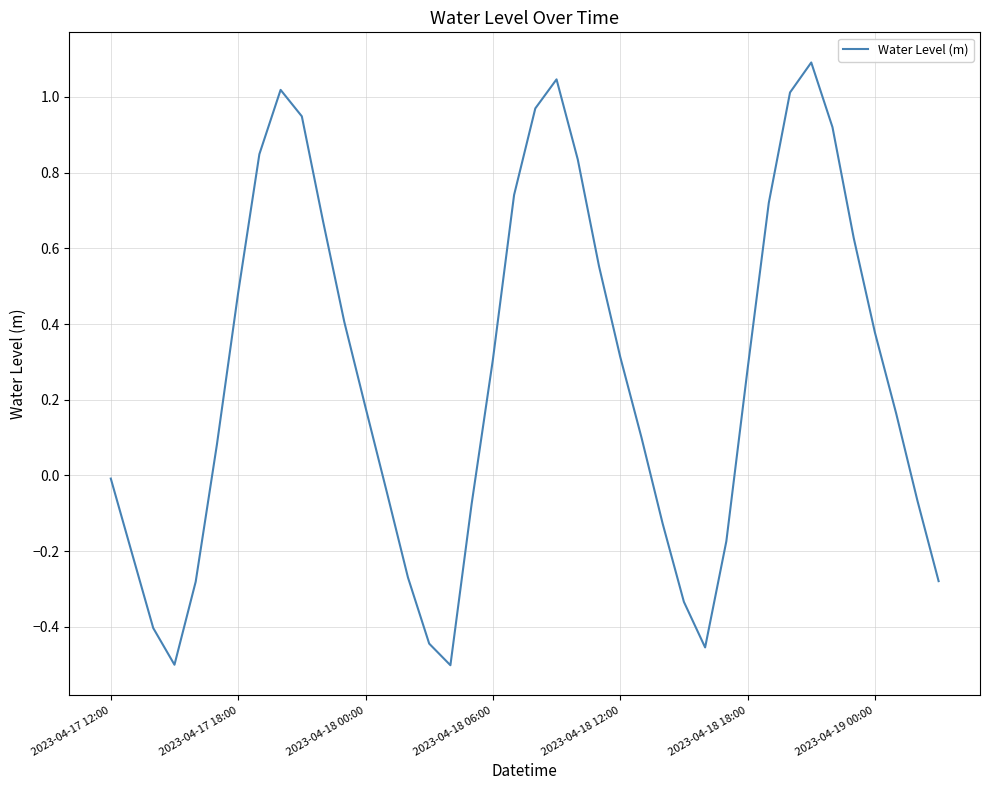

What is the greatest value displayed?

1.1